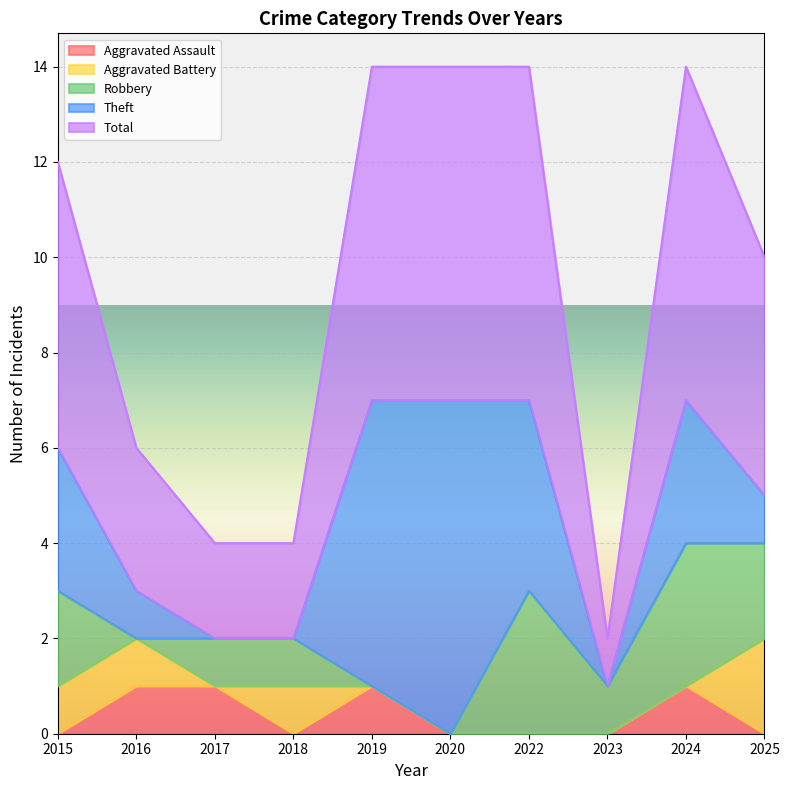

Reading left to right, what are all the values shown in this chart?

Aggravated Assault: 0	1	1	0	1	0	0	0	1	0
Aggravated Battery: 1	1	0	1	0	0	0	0	0	2
Robbery: 2	0	1	1	0	0	3	1	3	2
Theft: 3	1	0	0	6	7	4	0	3	1
Total: 6	3	2	2	7	7	7	1	7	5